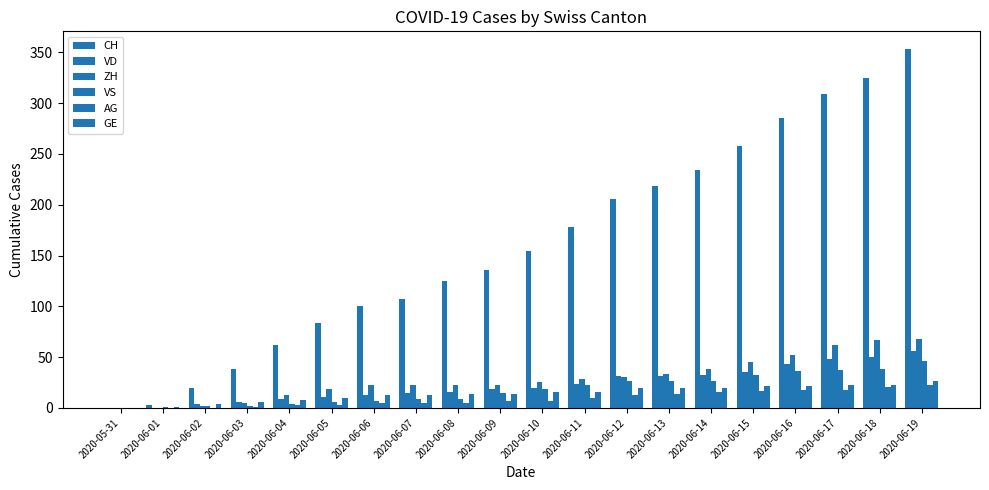

How many data points does each series have?

20